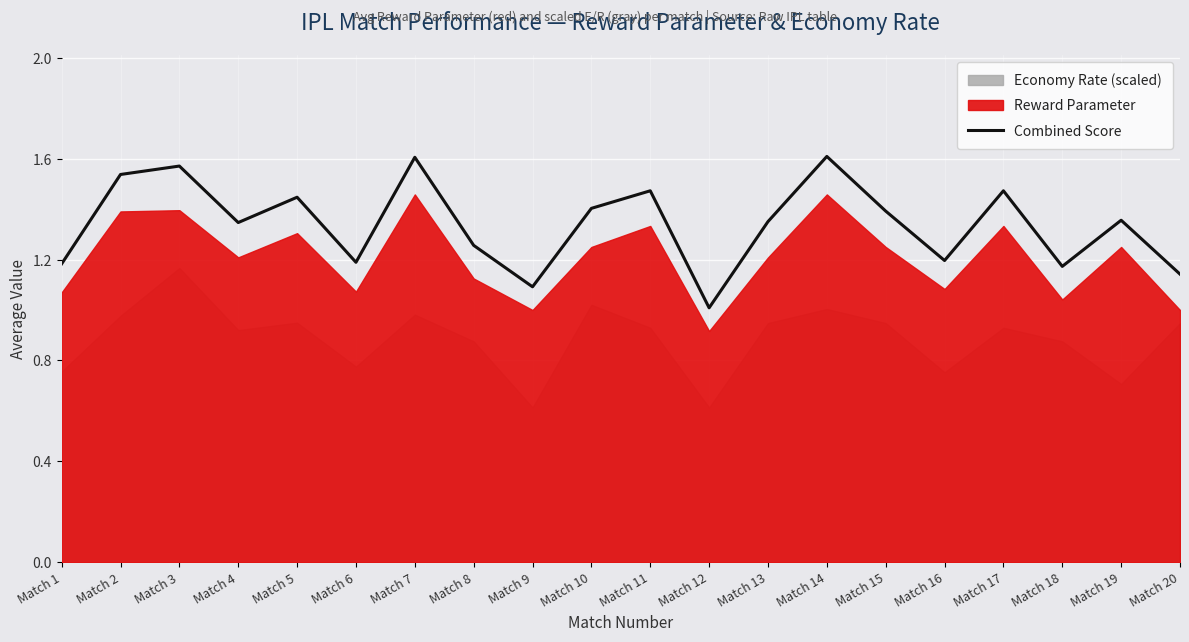

The value of Combined Score at Match 7 is 1.6. True or false?

True